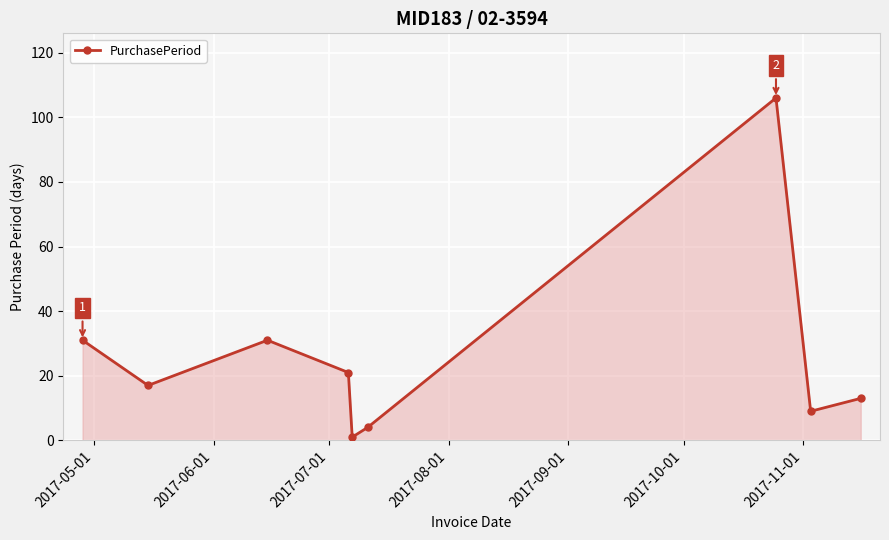

What is the maximum value shown in the chart?

106